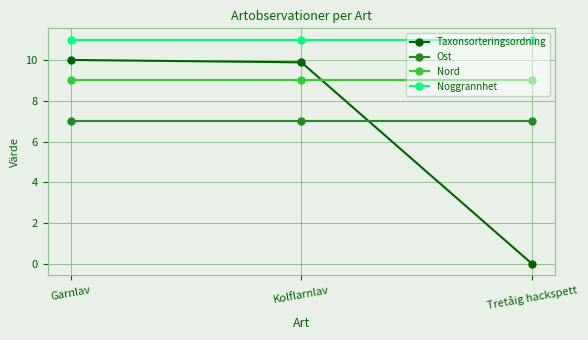

How many lines are shown in the chart?

4